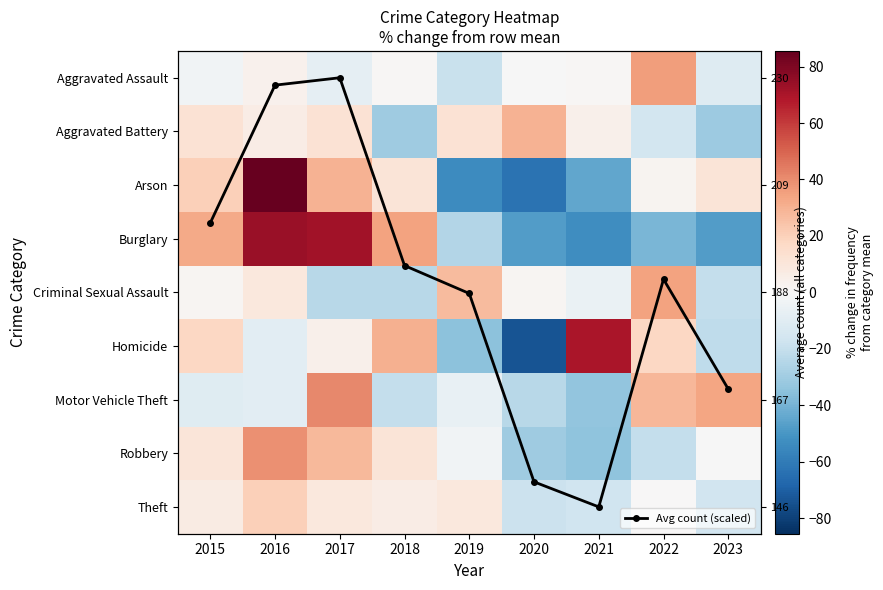

The value of Aggravated Assault at 2016 is 3.8. True or false?

True